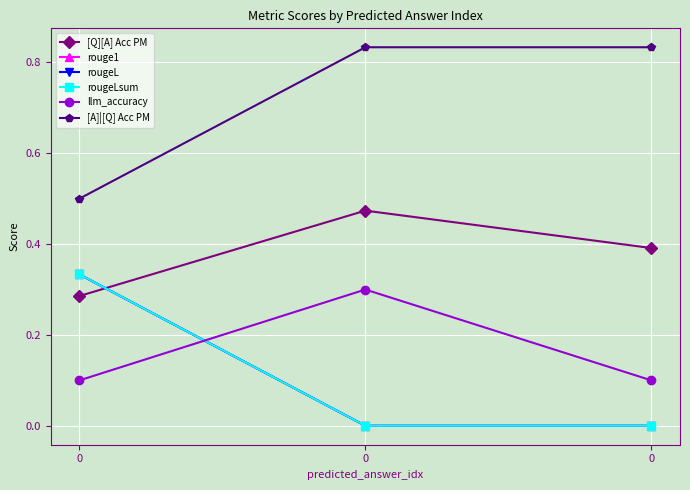

Is this an area chart (filled region under the line)?

No